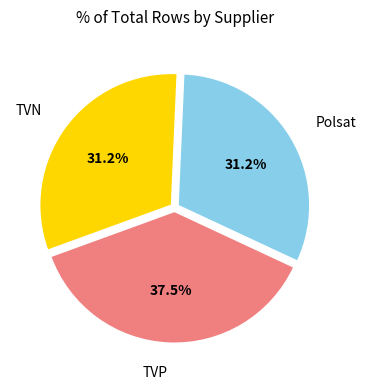

Which slice is the largest?

TVP